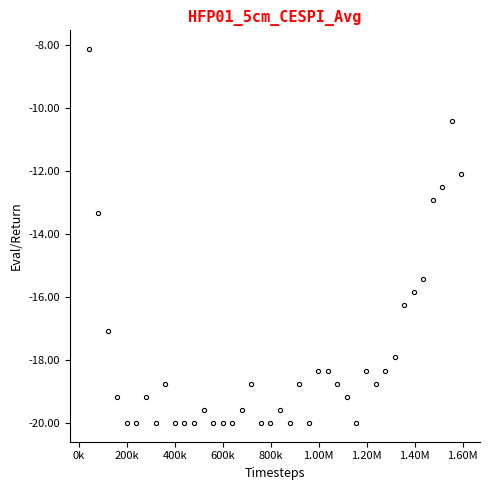

True or false: there are more than 2 points higher than both neighbors.

True